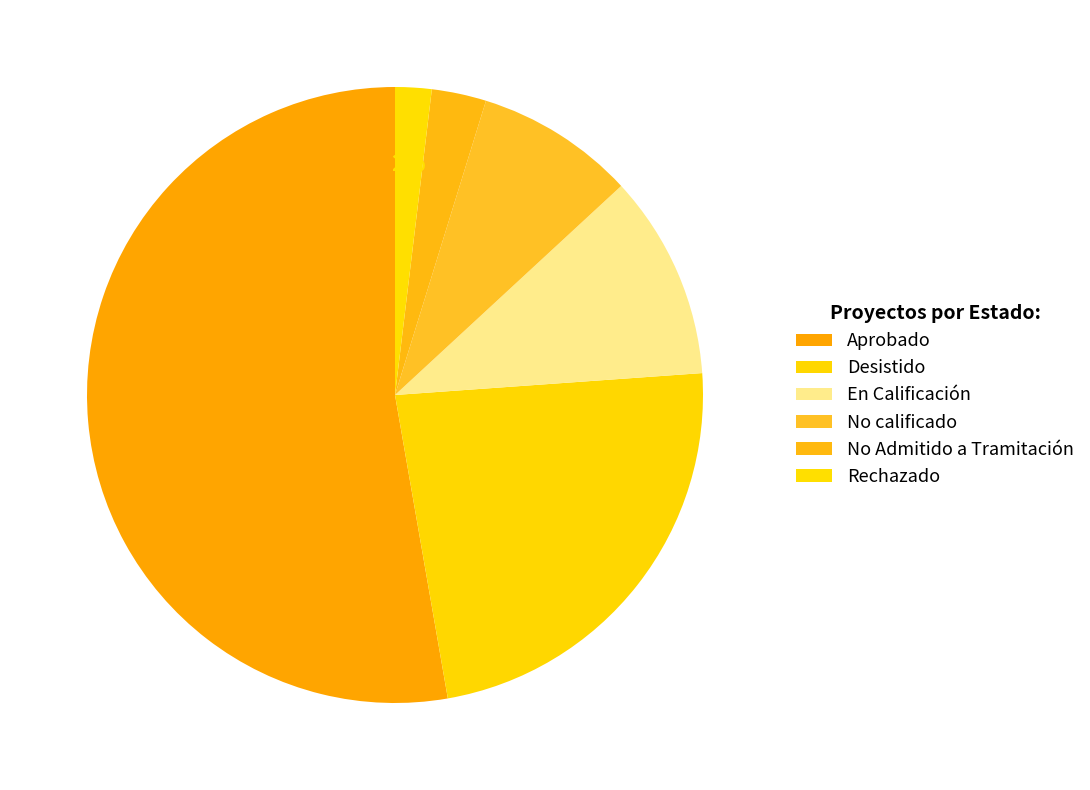

What percentage is the Rechazado slice, to the nearest percent?

2%